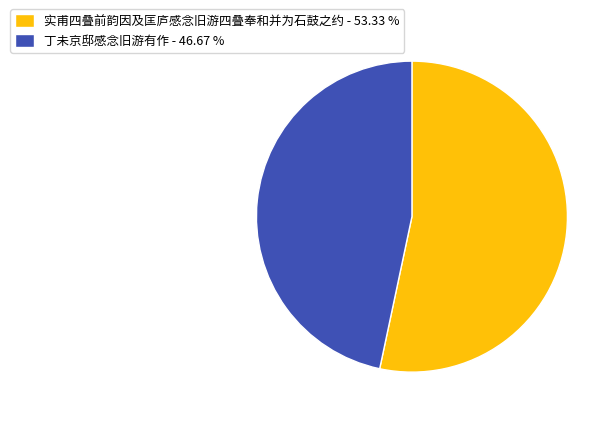

Rank the categories by value from lowest to highest.

丁未京邸感念旧游有作, 实甫四叠前韵因及匡庐感念旧游四叠奉和并为石鼓之约